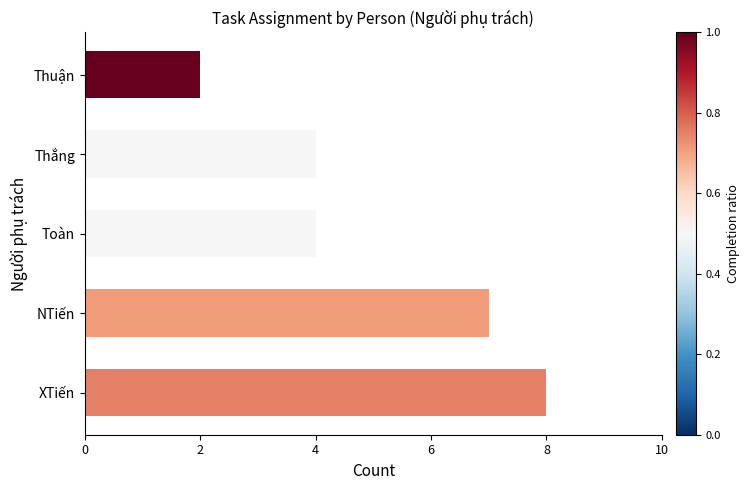

What is the difference between the values at Thuận and Thắng?

2